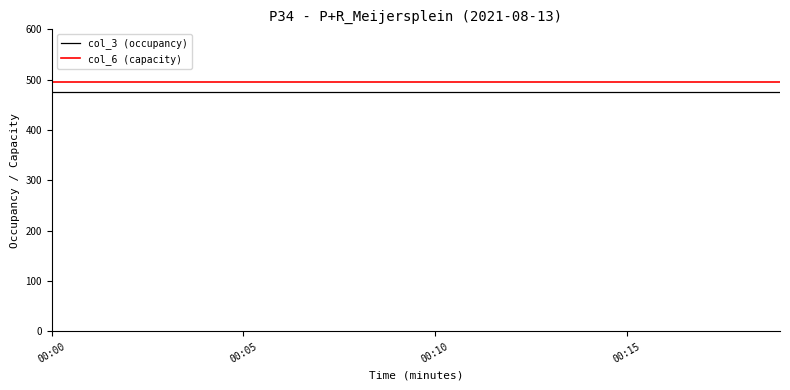

List the series in order of their overall mean, highest first.

col_6 (capacity), col_3 (occupancy)